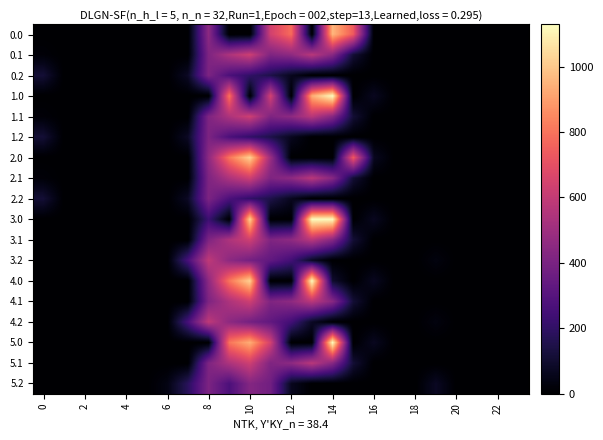

List the series in order of their peak value, highest first.

3.0, 4.0, 1.0, 5.0, 2.0, 0.0, 0.1, 1.1, 2.1, 3.1, 4.1, 5.1, 4.2, 3.2, 5.2, 0.2, 1.2, 2.2